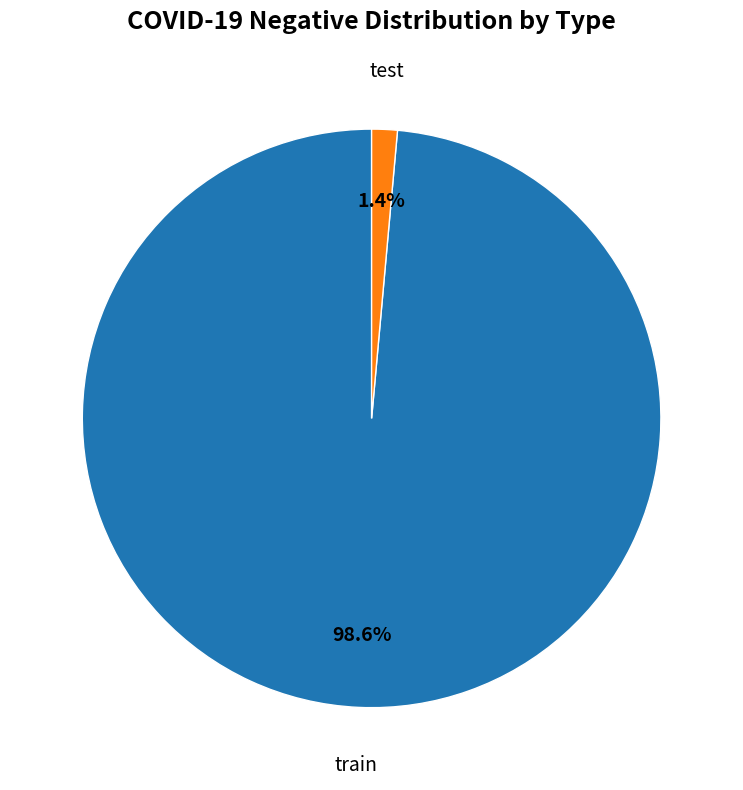

Does any single category account for the majority?

Yes